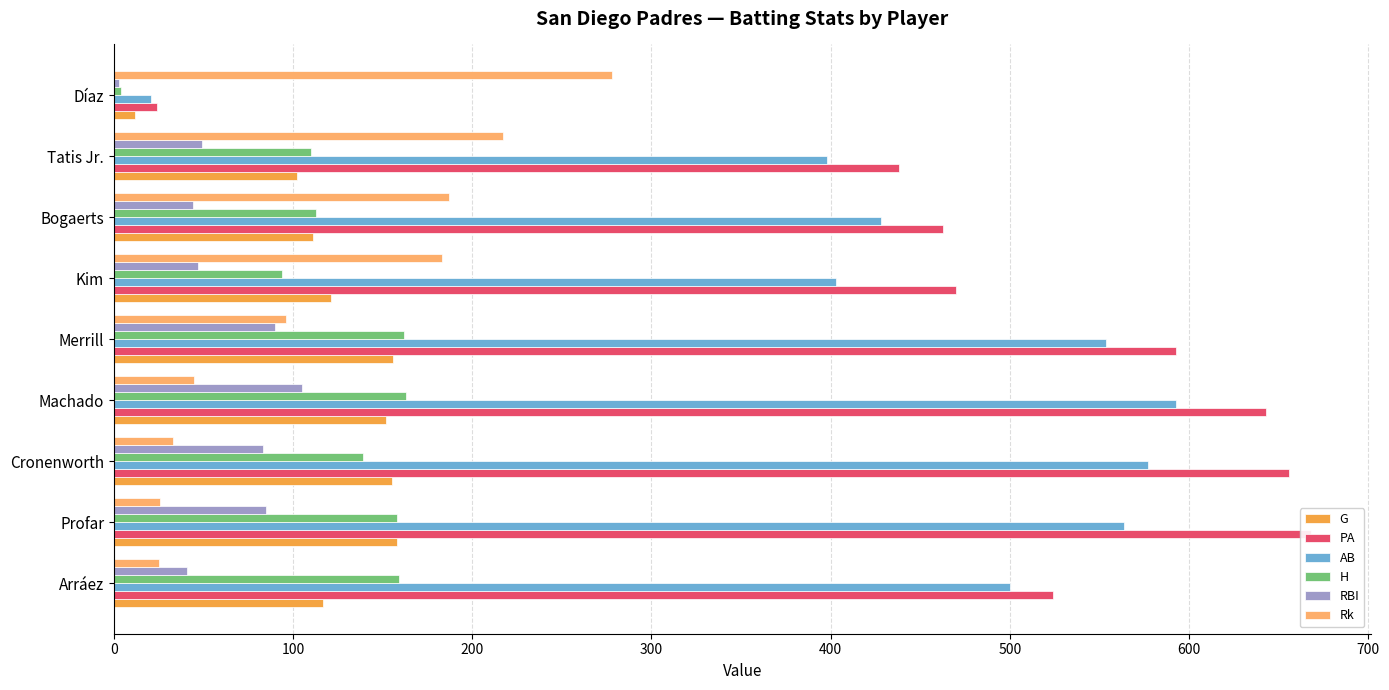

How many data points in RBI are less than 49?

4